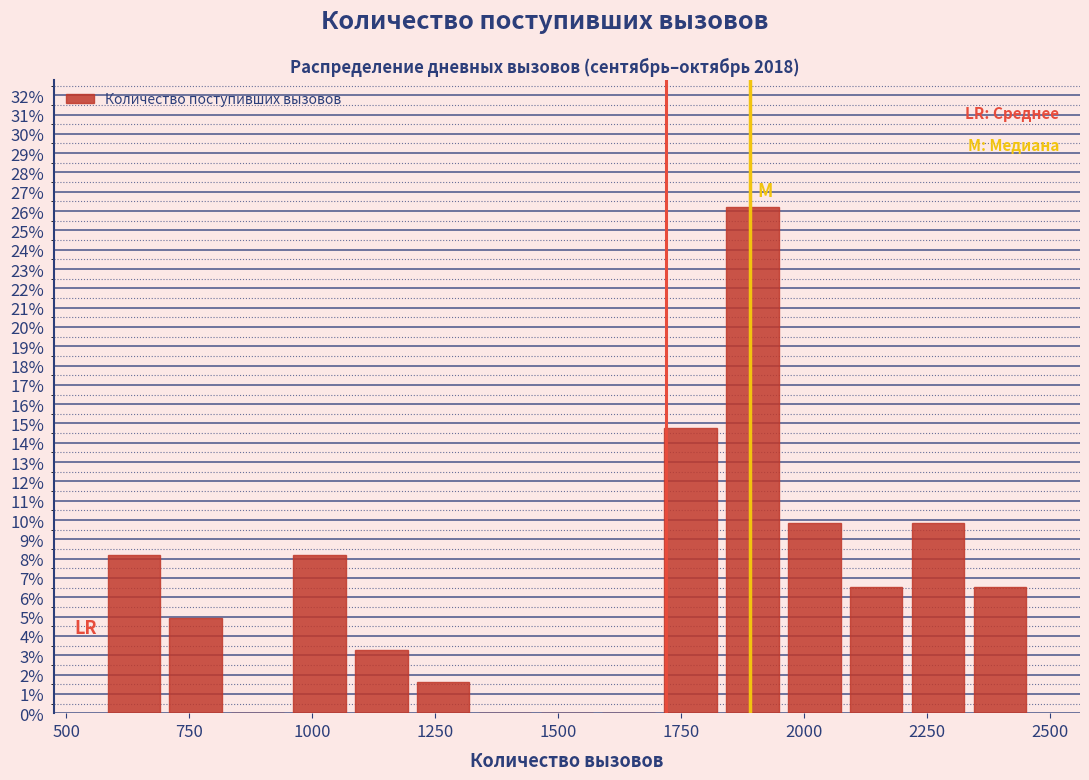

Around what value on the x-axis is the tallest bar? Give the approximate position of its centre, as read against the axis.

1900